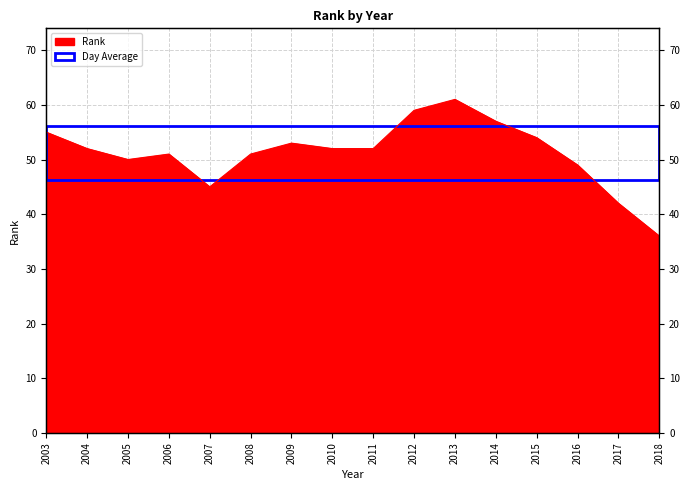

Where is the first local maximum?

2006